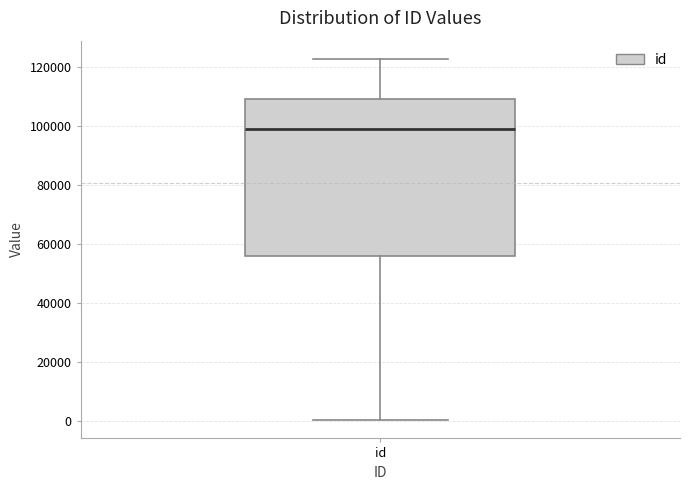

Read this box plot against the y-axis: the position of the median line, the range covered by the box, and the ends of both whiskers. The values are not printed on the chart, so give them approximately, as read against the axis.

median 98000, box 56000 to 110000, whiskers 0 to 122000